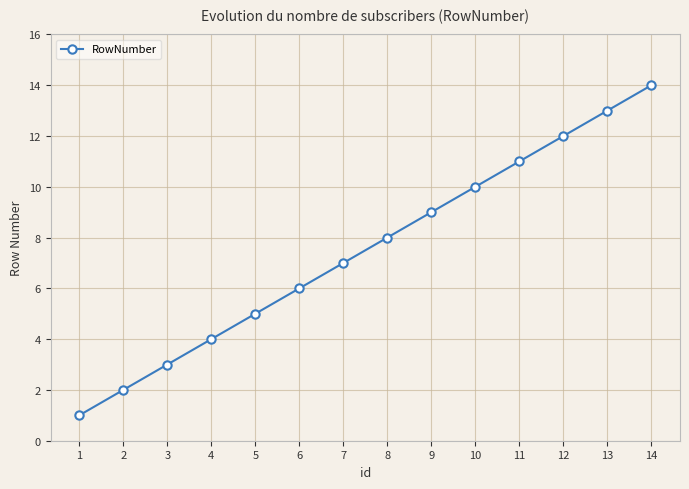

How many data points are less than 8?

7